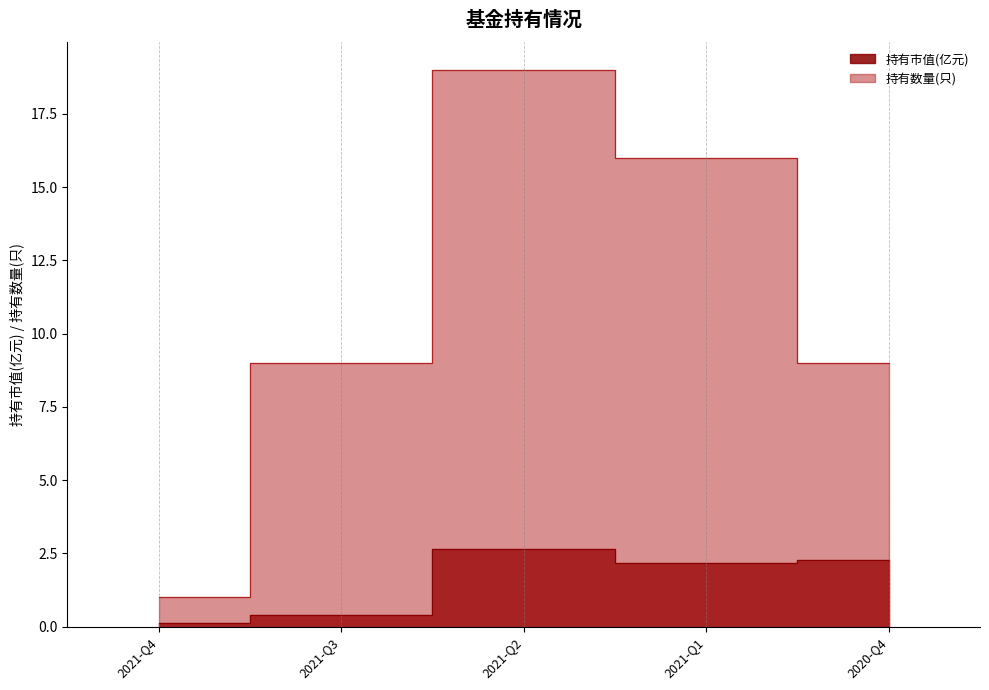

At how many categories does at least one series exceed 13?

2